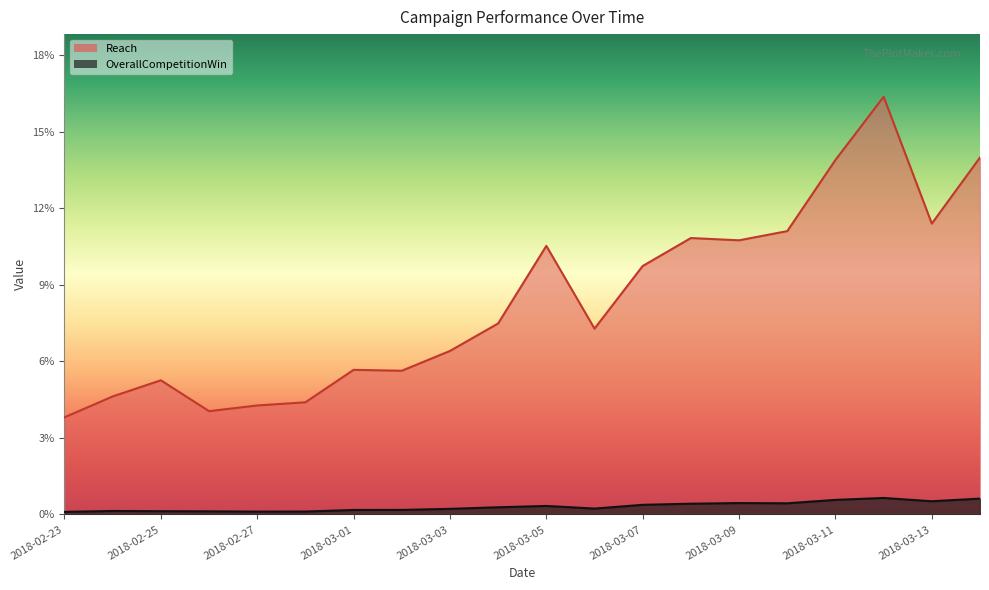

Between 2018-03-07 and 2018-03-14, which series saw the biggest shift?

Reach